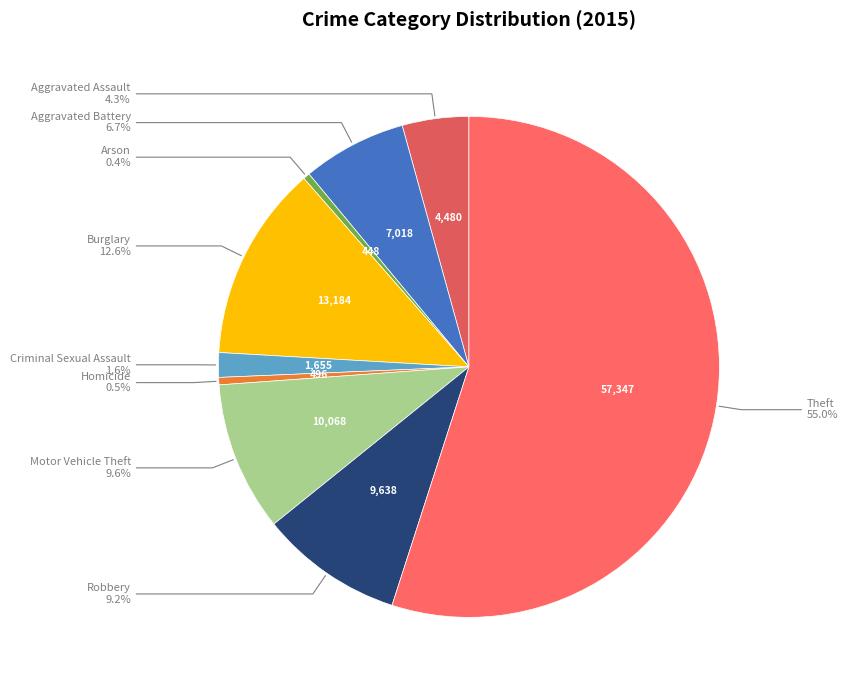

How many segments does this pie chart have?

9